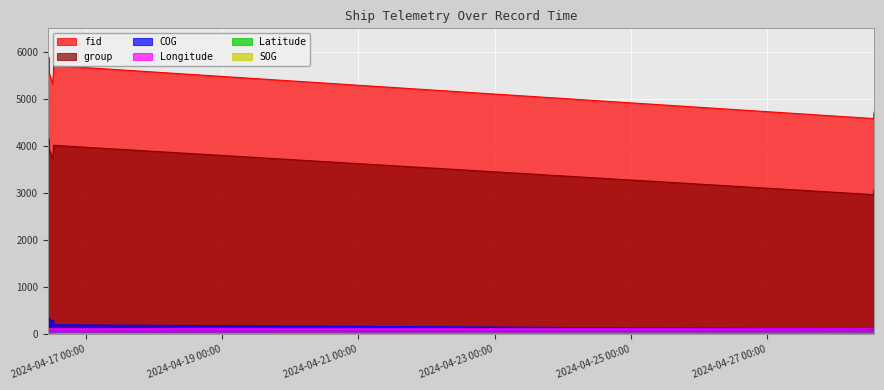

What is the label of the 6th point from the left?

2024-04-16 12:14:53